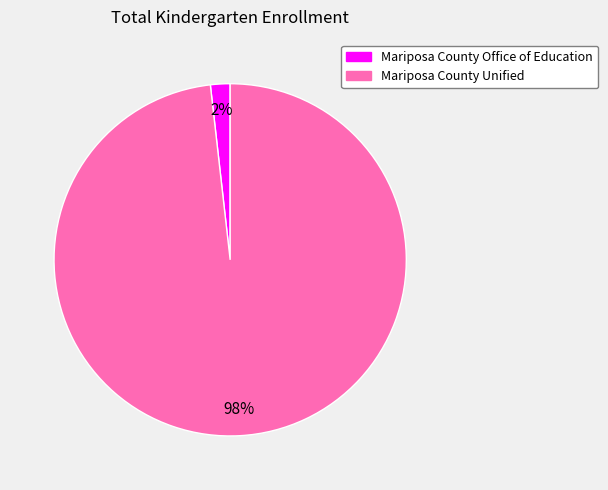

Which slice is the largest?

Mariposa County Unified